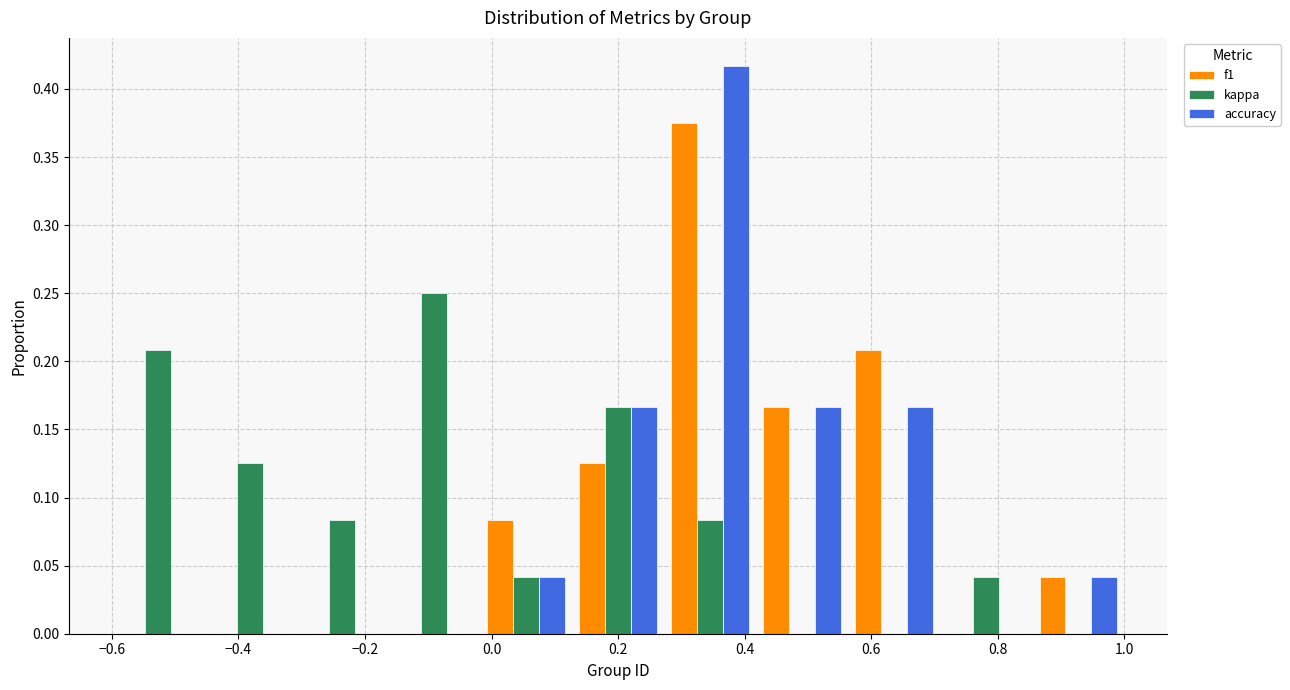

Reading left to right, transcribe this chart: for each range on the x-axis, give the height of each series' bar. Neither the bar edges nor the heights are printed on the chart, so give them approximately, as read against the axes.

-0.60 to -0.46: f1=0	kappa=0.210	accuracy=0
-0.46 to -0.30: f1=0	kappa=0.125	accuracy=0
-0.30 to -0.16: f1=0	kappa=0.085	accuracy=0
-0.16 to -0.02: f1=0	kappa=0.250	accuracy=0
-0.02 to 0.12: f1=0.085	kappa=0.040	accuracy=0.040
0.12 to 0.28: f1=0.125	kappa=0.165	accuracy=0.165
0.28 to 0.42: f1=0.375	kappa=0.085	accuracy=0.415
0.42 to 0.56: f1=0.165	kappa=0	accuracy=0.165
0.56 to 0.70: f1=0.210	kappa=0	accuracy=0.165
0.70 to 0.86: f1=0	kappa=0.040	accuracy=0
0.86 to 1.00: f1=0.040	kappa=0	accuracy=0.040